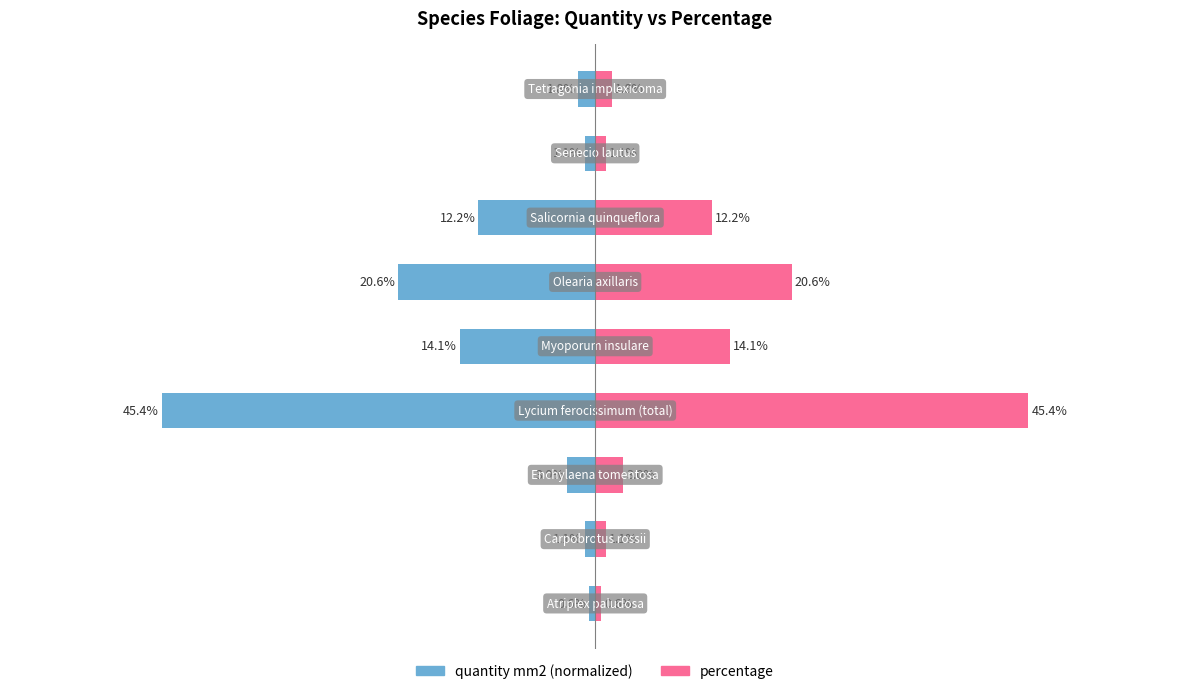

Reading right to left, list all the values displayed in this chart.

quantity mm2: 8=-1.8	7=-1.1	6=-12.2	5=-20.6	4=-14.1	3=-45.4	2=-3.0	1=-1.1	0=-0.6
percentage: 8=1.8	7=1.1	6=12.2	5=20.6	4=14.1	3=45.4	2=3.0	1=1.1	0=0.6